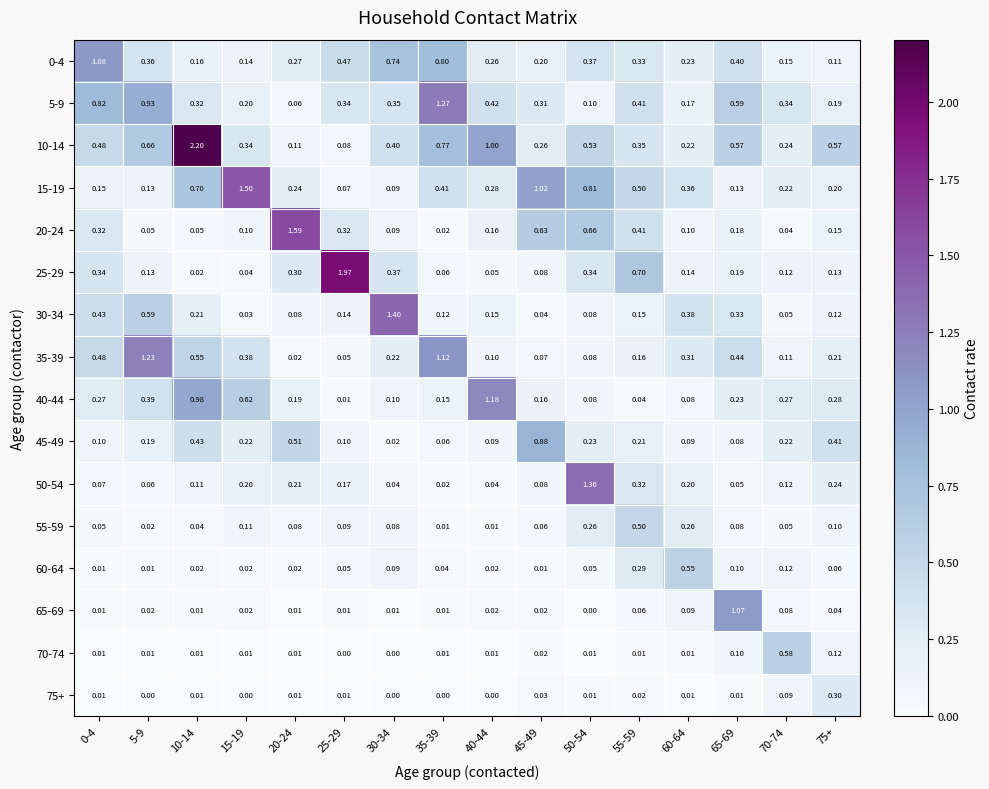

What is the total value across all series at 50-54?

5.0